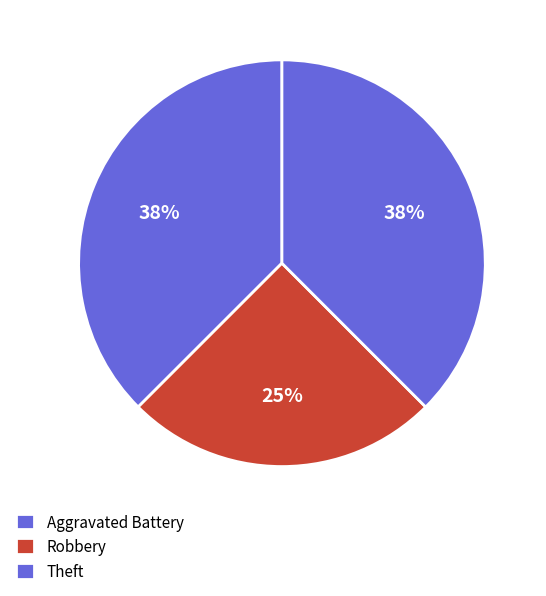

Count the number of slices in the pie.

3